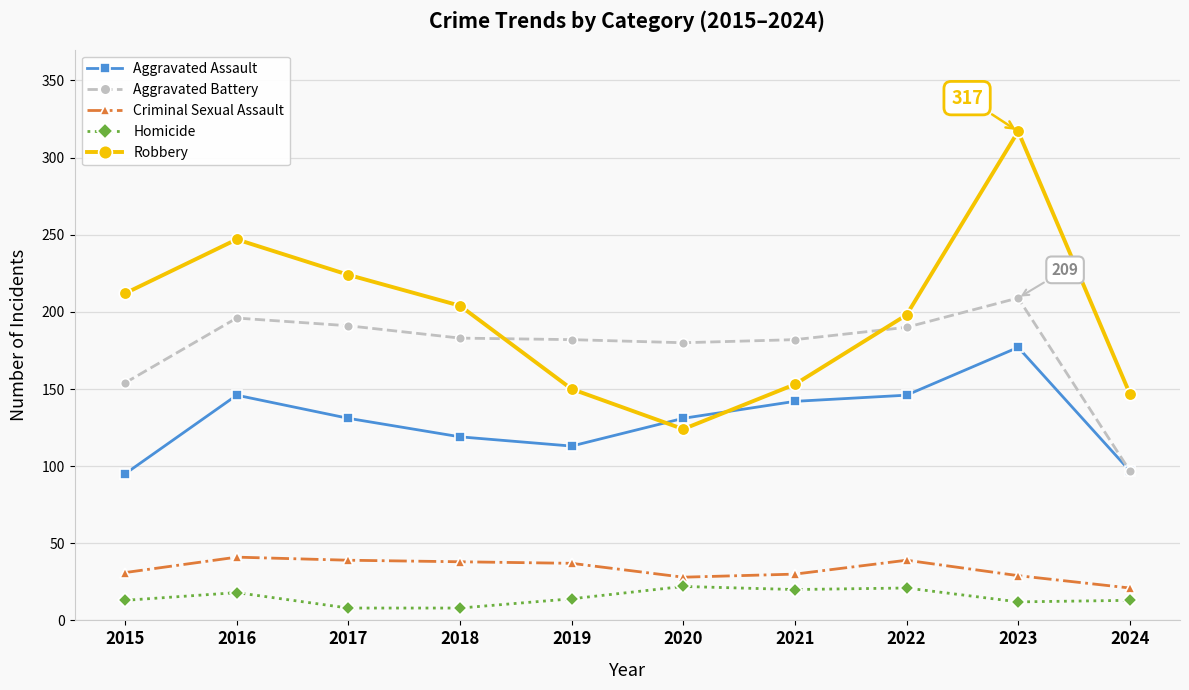

How many lines are shown in the chart?

5